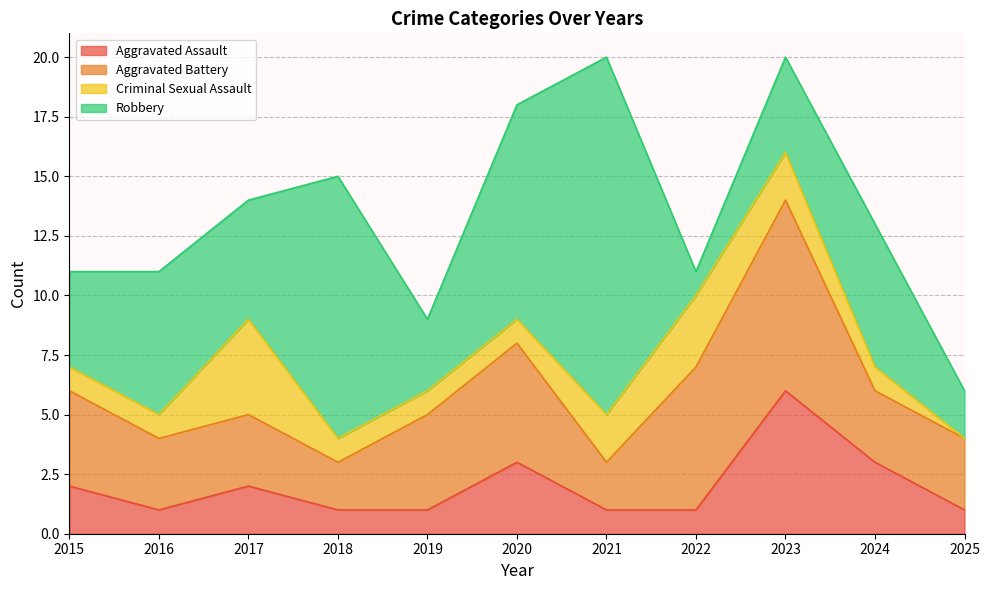

Does the chart have visible grid lines?

Yes